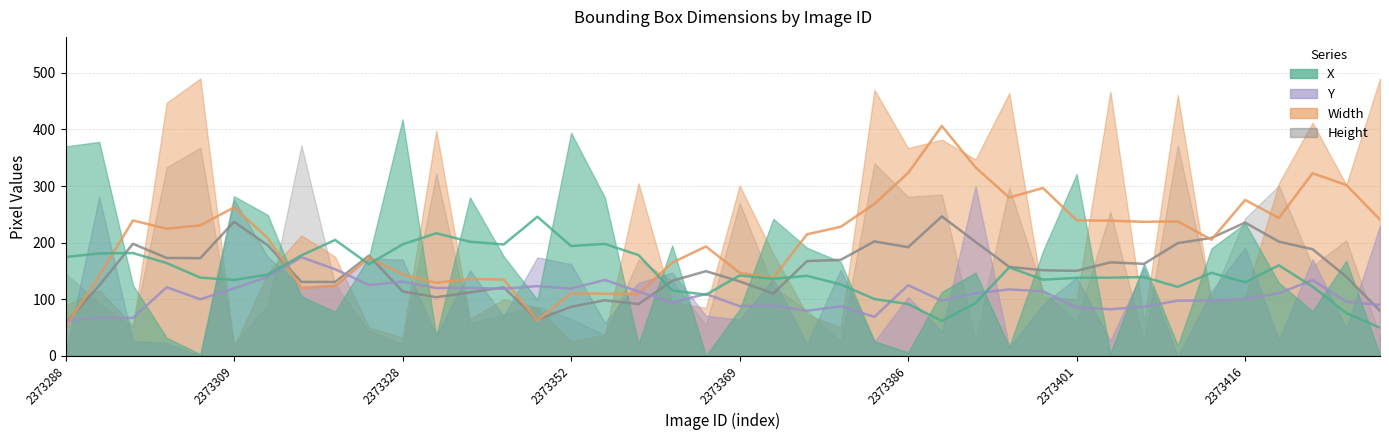

At how many categories does at least one series exceed 93?

39